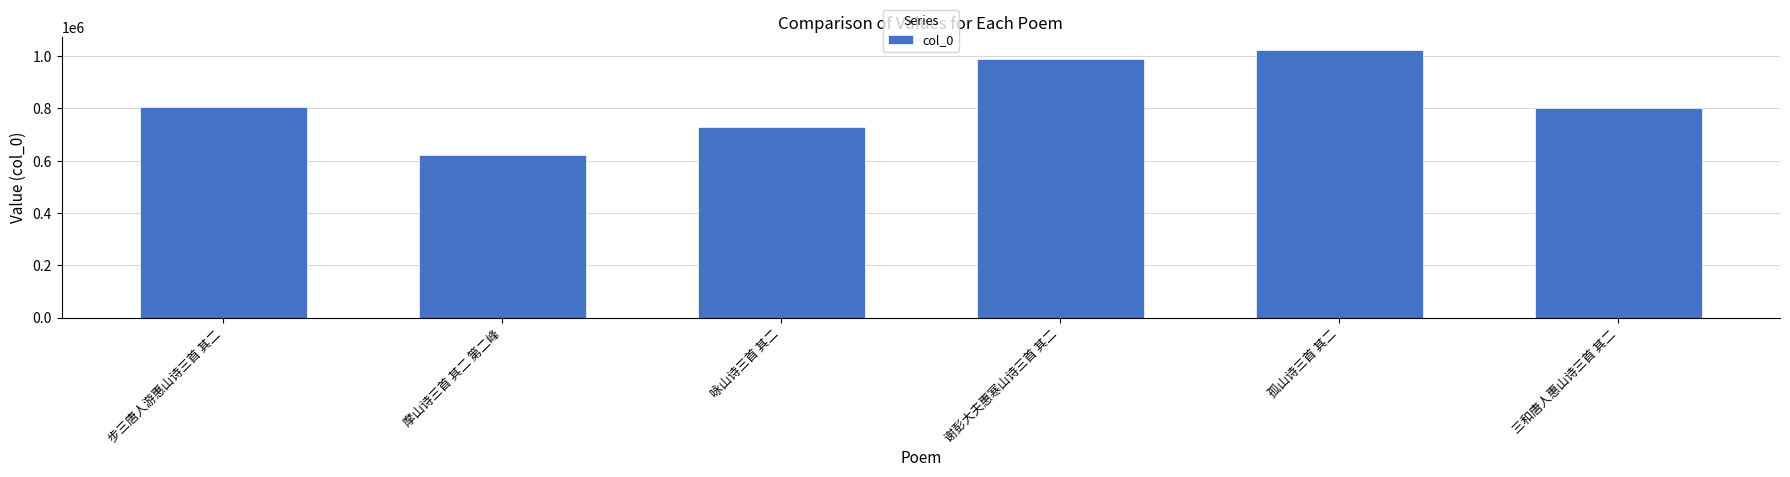

What is the label of the 4th bar from the left?

谢彭大夫惠寒山诗三首 其二